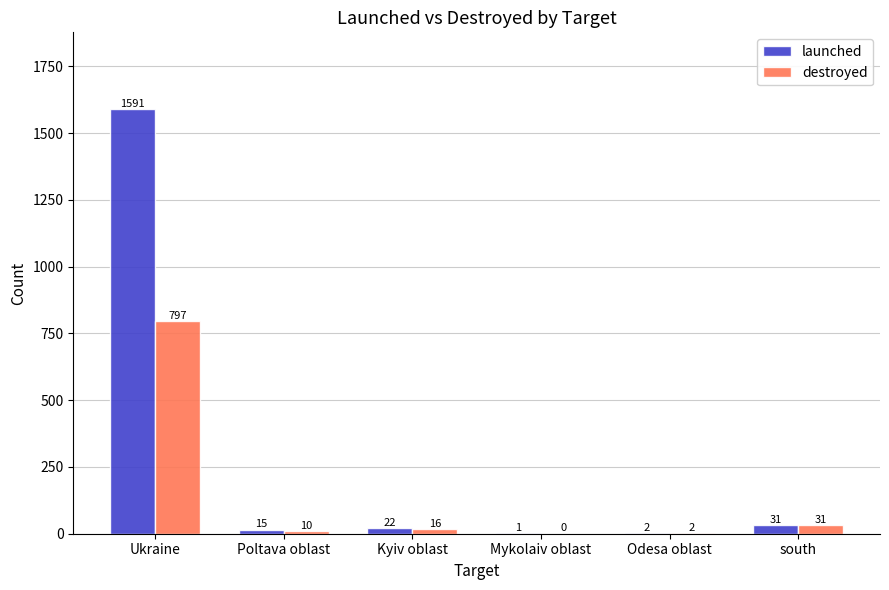

Reading left to right, extract all data points from this chart.

launched: 1591	15	22	1	2	31
destroyed: 797	10	16	0	2	31